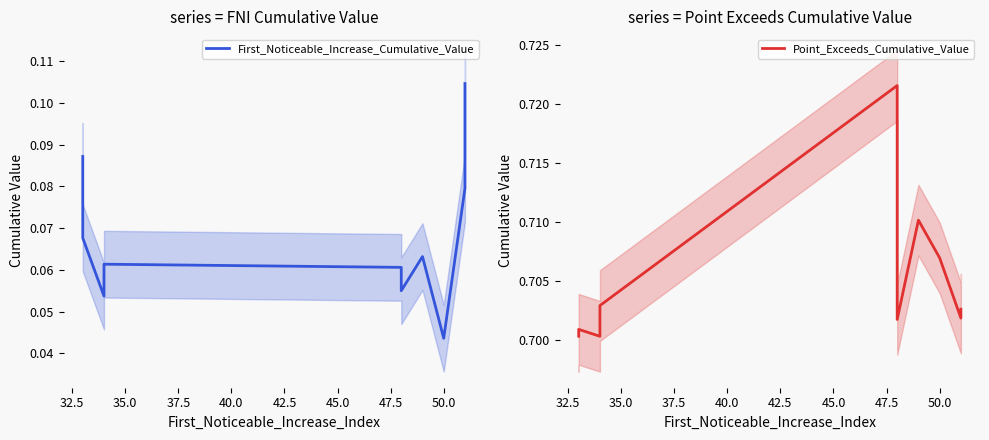

How many First_Noticeable_Increase_Cumulative_Value values are between 0 and 1?

10